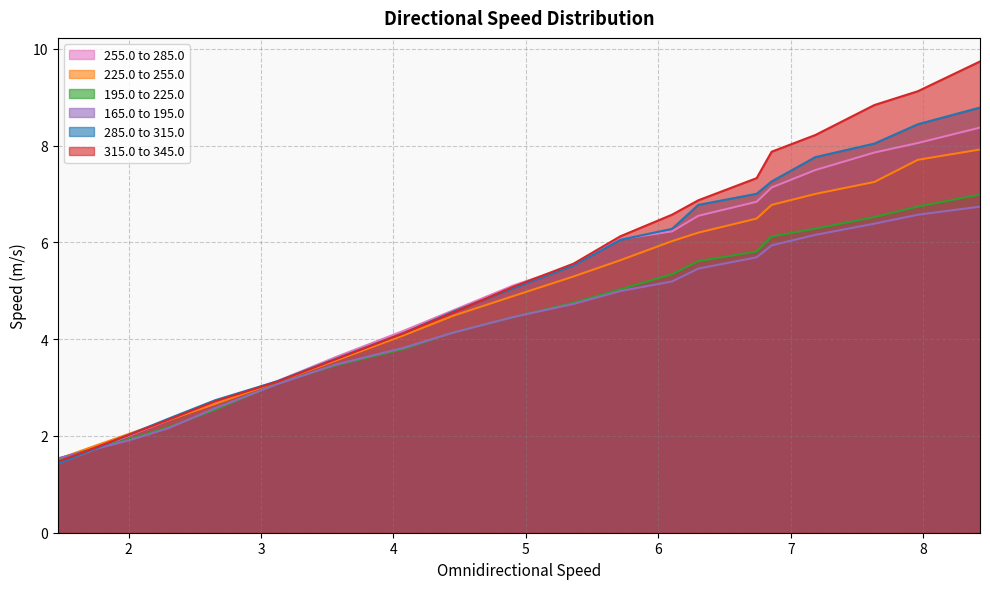

Which series has the largest range (max minus min)?

315.0 to 345.0